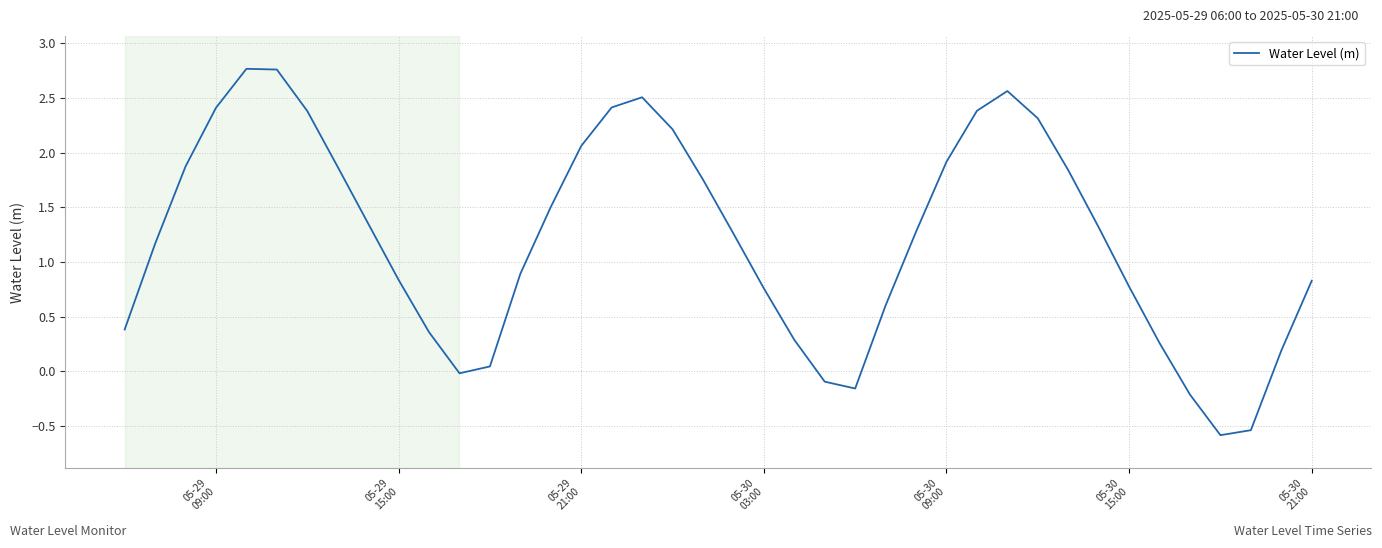

What is the minimum value shown in the chart?

-0.6